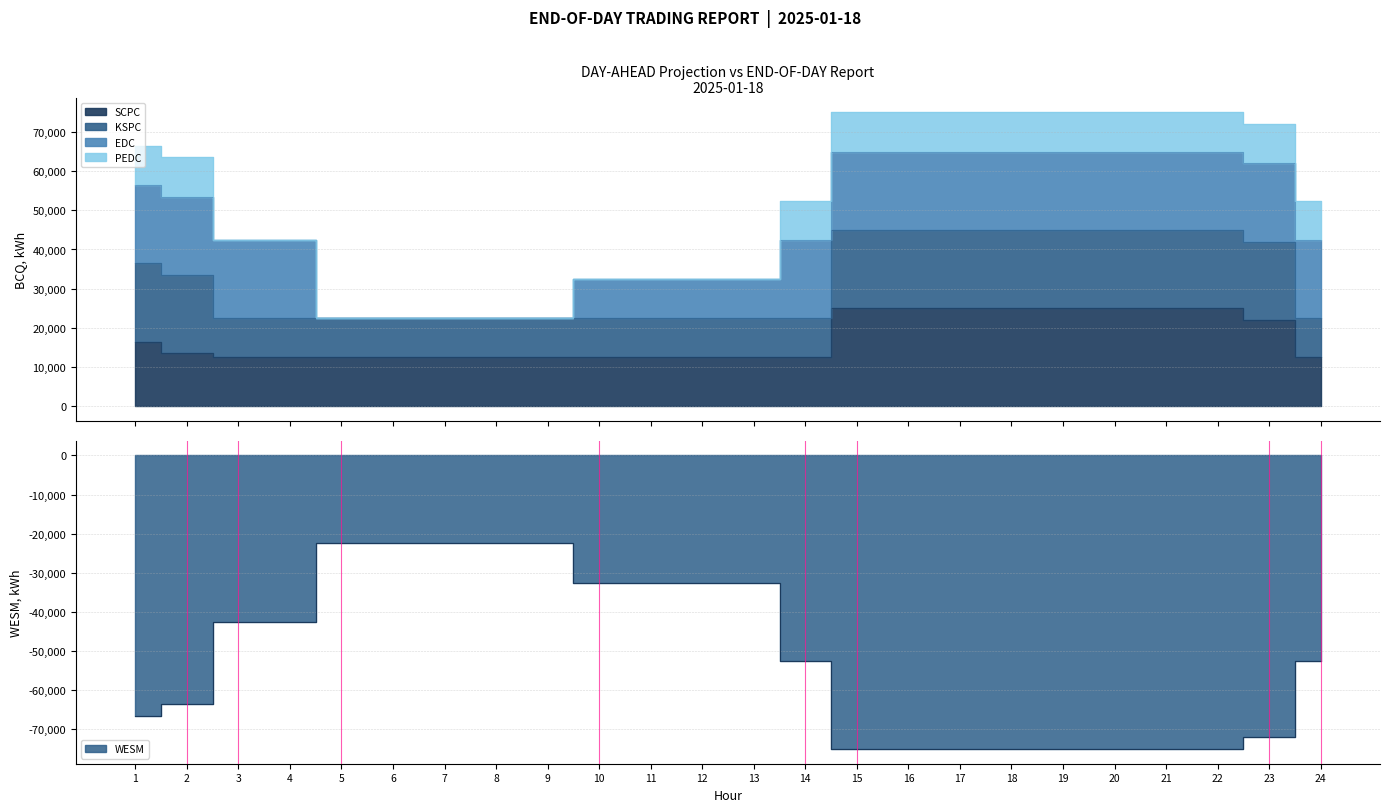

Which series has the widest spread of values?

WESM